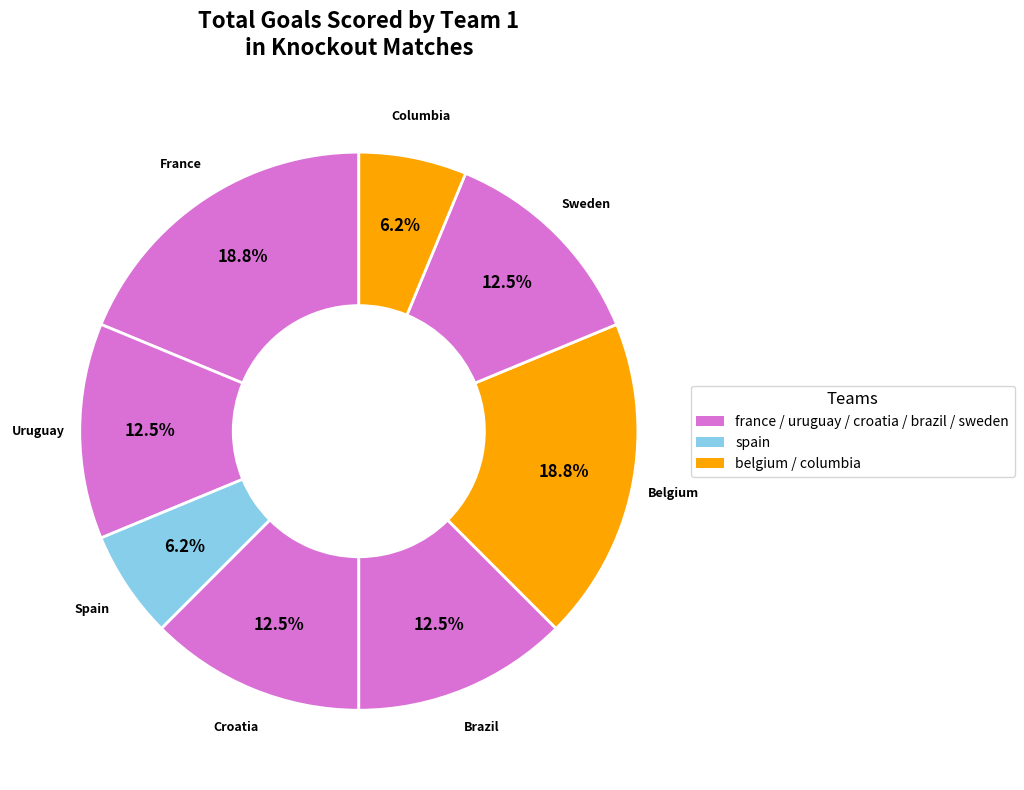

Rank the categories by value from highest to lowest.

france, belgium, uruguay, croatia, brazil, sweden, spain, columbia